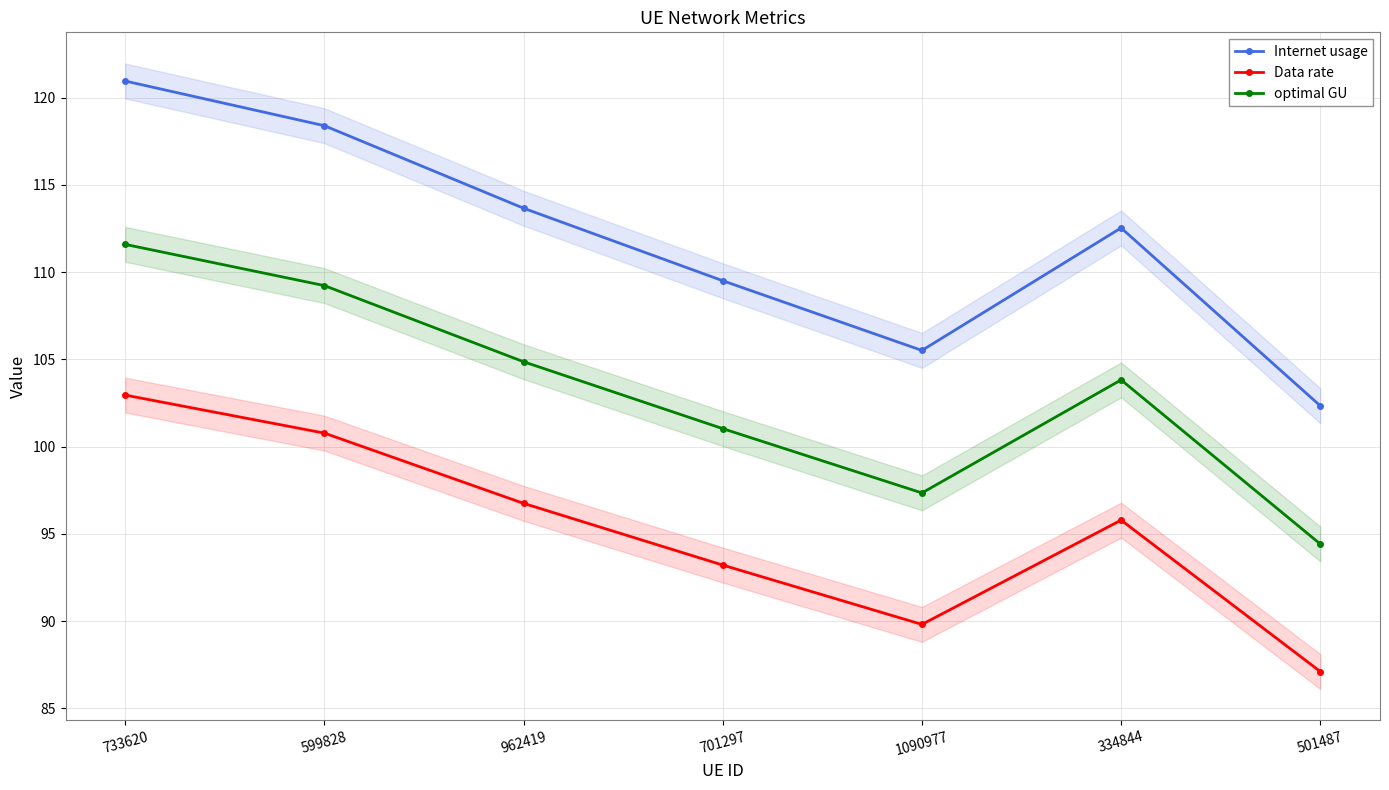

Which series has the largest range (max minus min)?

Internet usage